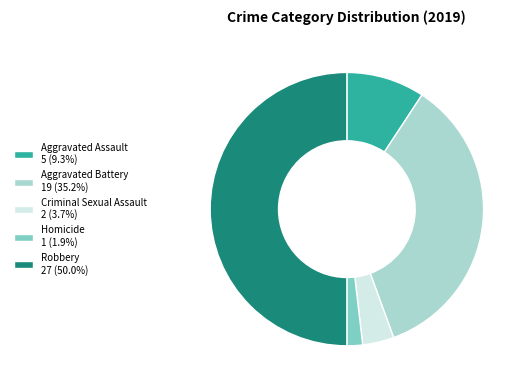

What is the ratio of the value at Criminal Sexual Assault to the value at Homicide?

2.0